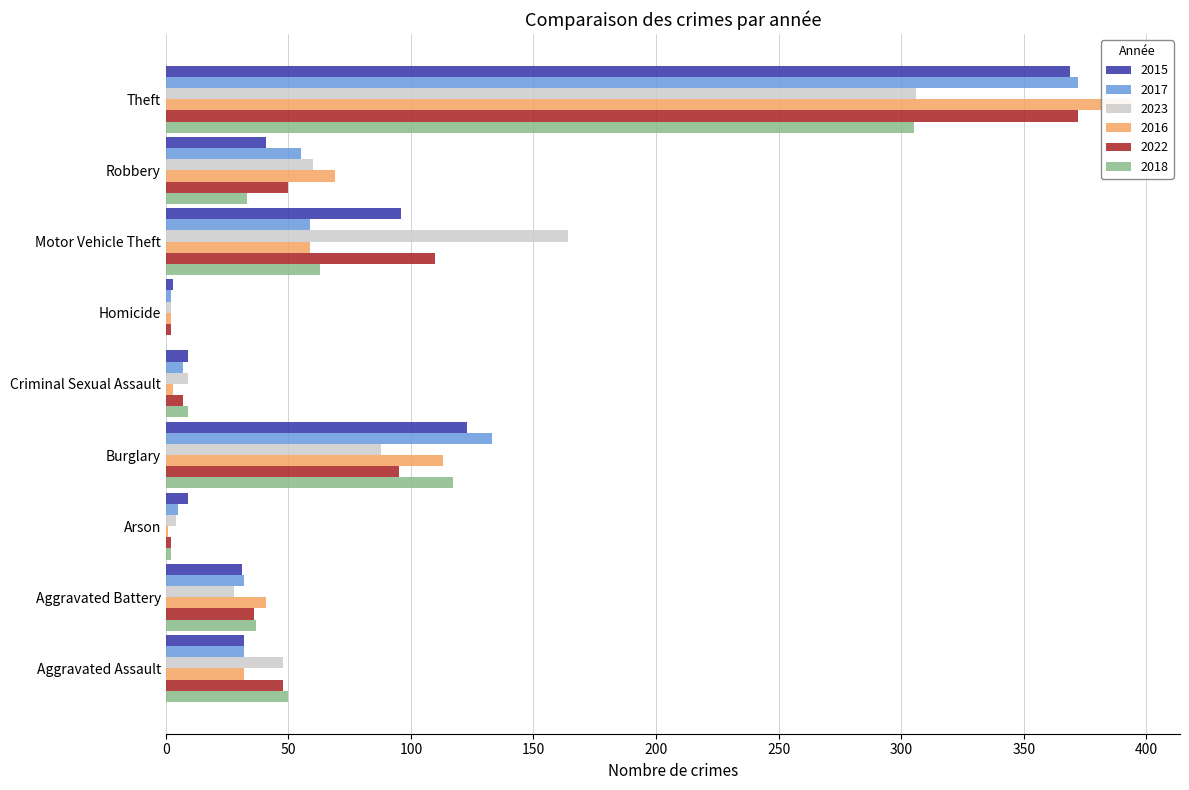

How many groups of bars are there?

9